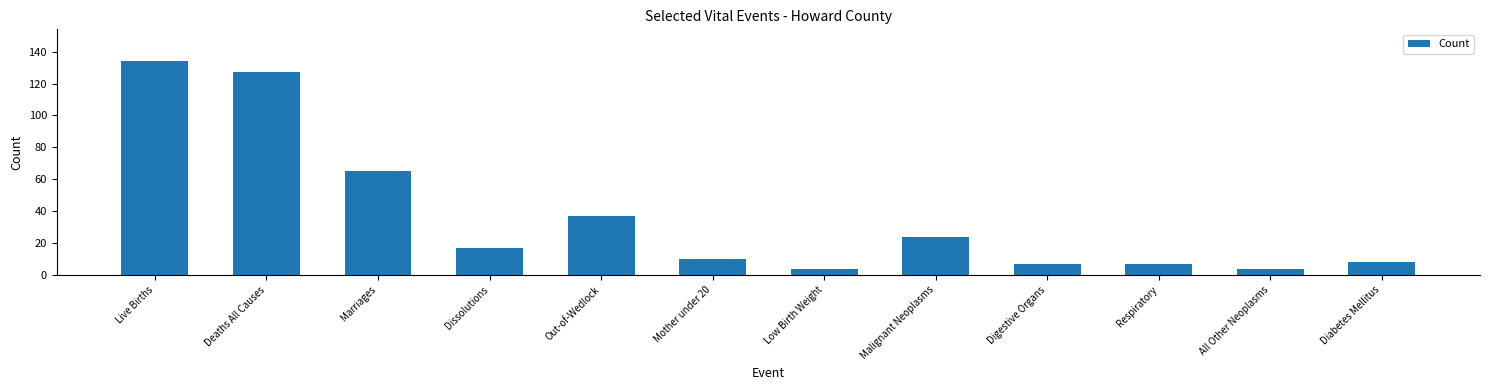

Are the bars grouped side by side (vs. stacked)?

No